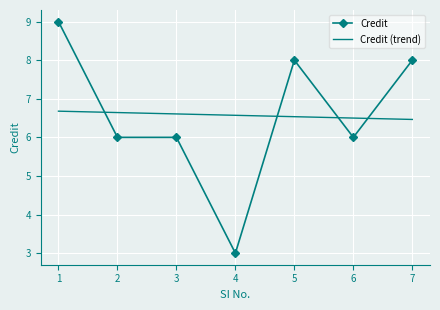

The value of Credit at 1 is 9.0. True or false?

True